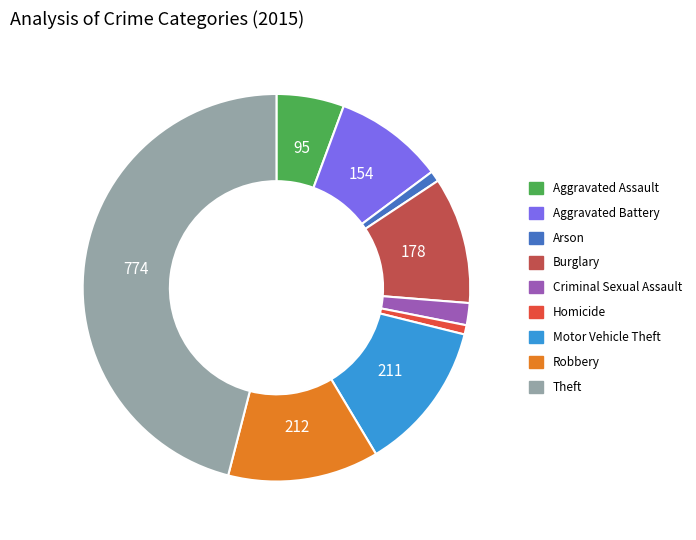

Is it true that Homicide is 1% of the pie?

True